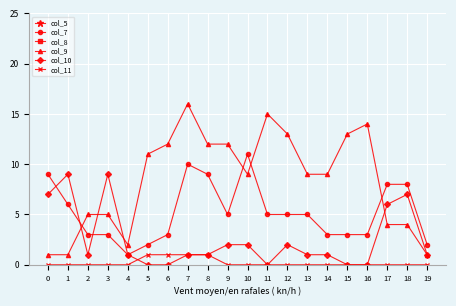

The col_9 series shows 6 at 5. True or false?

False